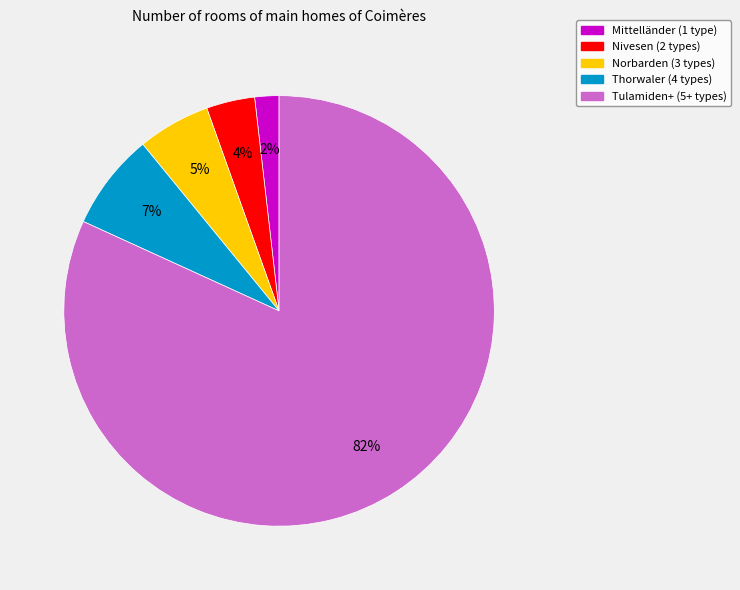

Which slice represents more than half of the pie?

Tulamiden+ (5+ types)